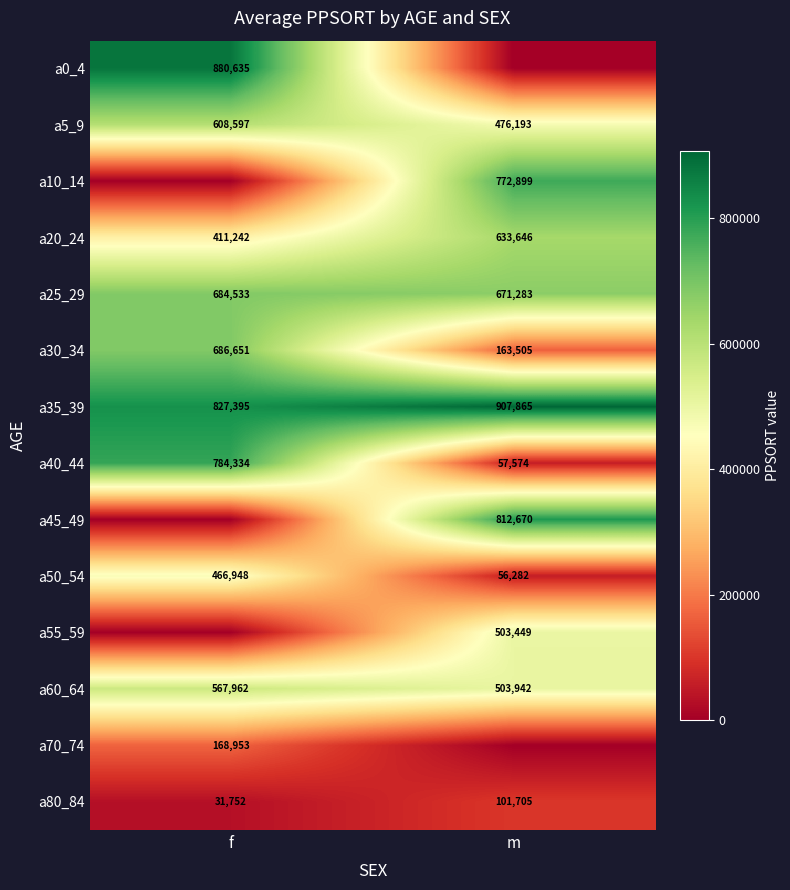

Count the a40_44 values in the range 57574 to 784334.

2